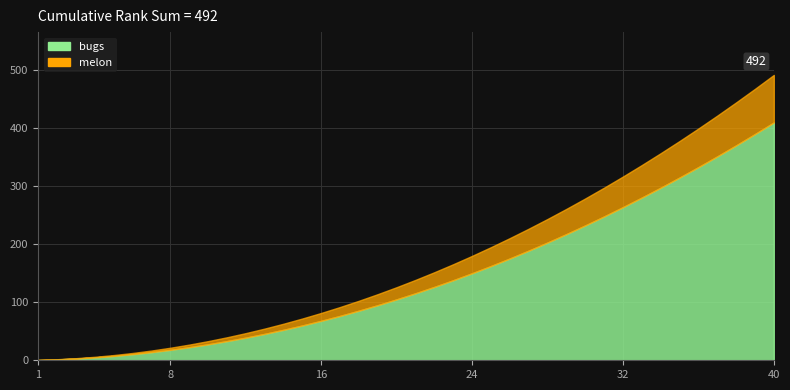

The value of melon at 32 is 11. True or false?

False